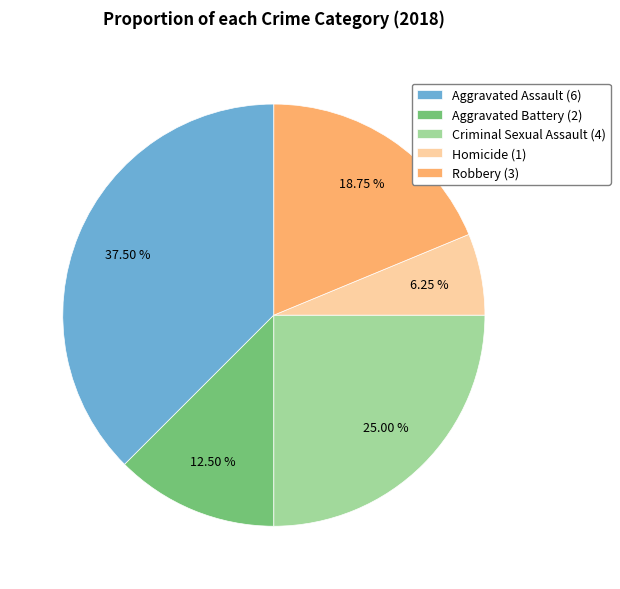

Rank the categories by value from highest to lowest.

Aggravated Assault, Criminal Sexual Assault, Robbery, Aggravated Battery, Homicide